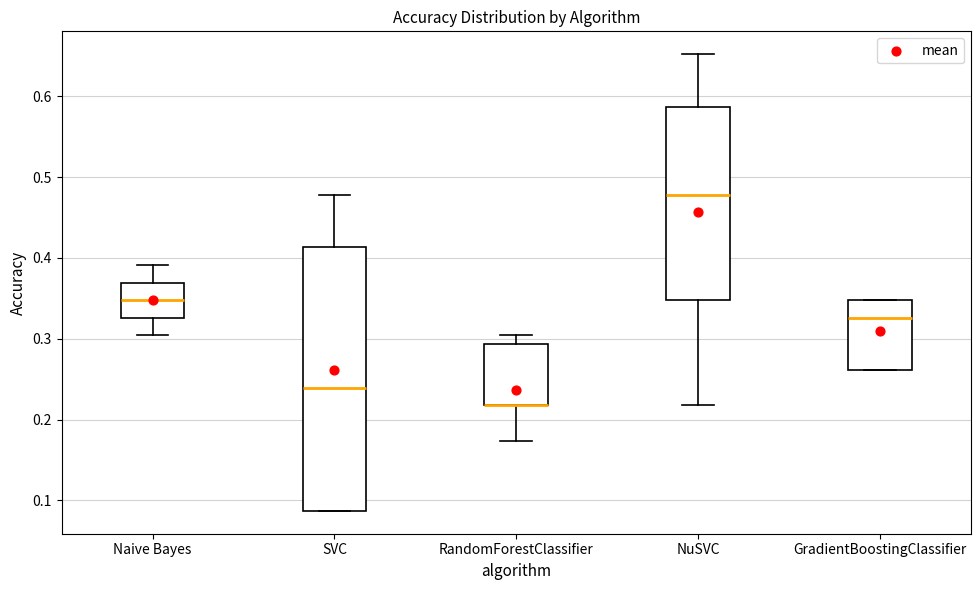

Comparing the boxes themselves (not the whiskers), which one is the tallest?

SVC